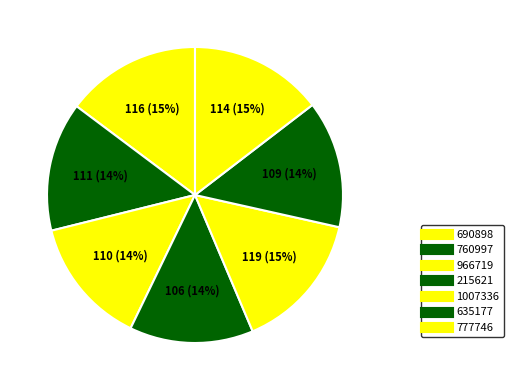

To the nearest percent, what is the difference between the largest and smallest slice percentages?

2%